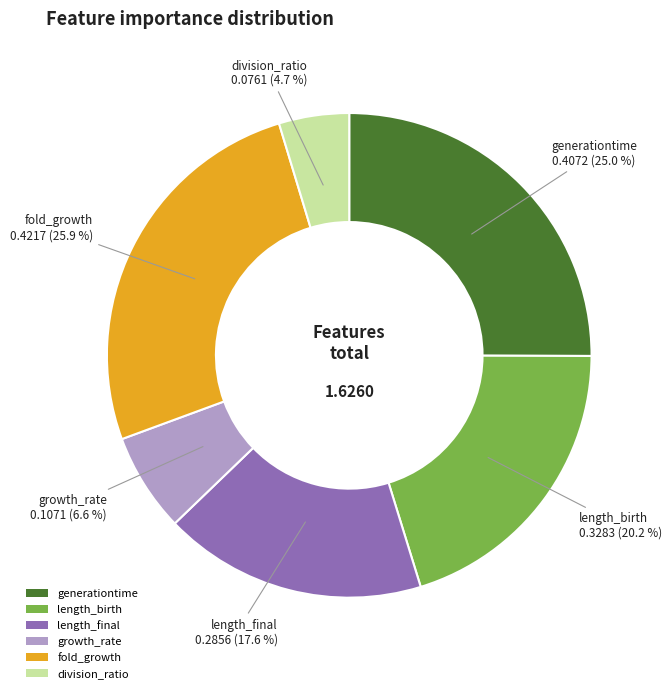

What percentage is the growth_rate slice, to the nearest percent?

7%